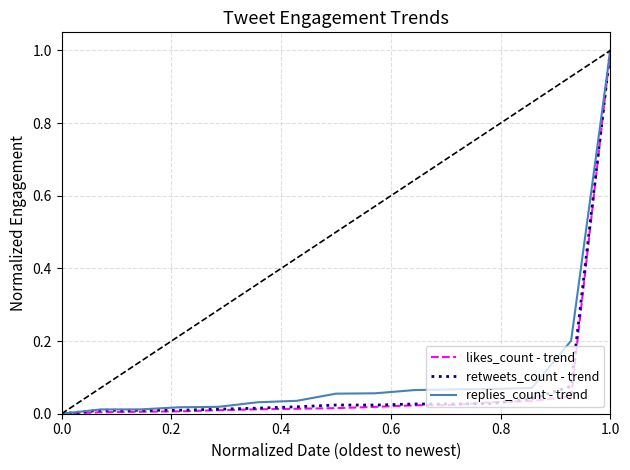

What is the greatest value displayed?

1.0